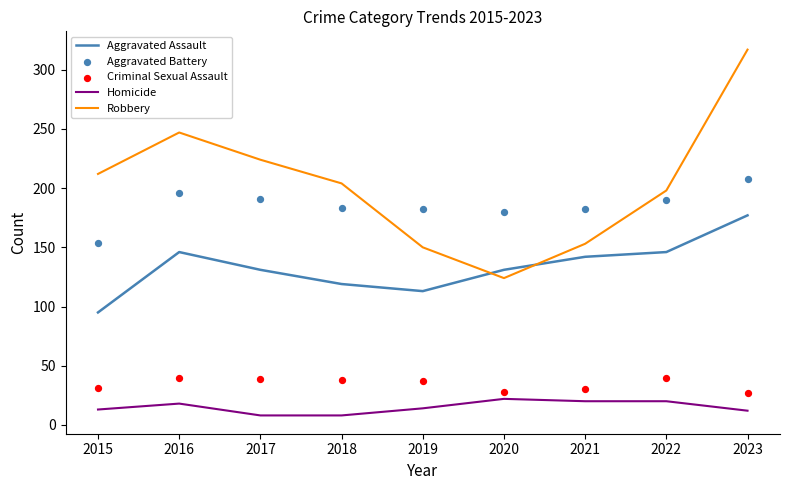

Which series has the widest spread of Y values?

Robbery